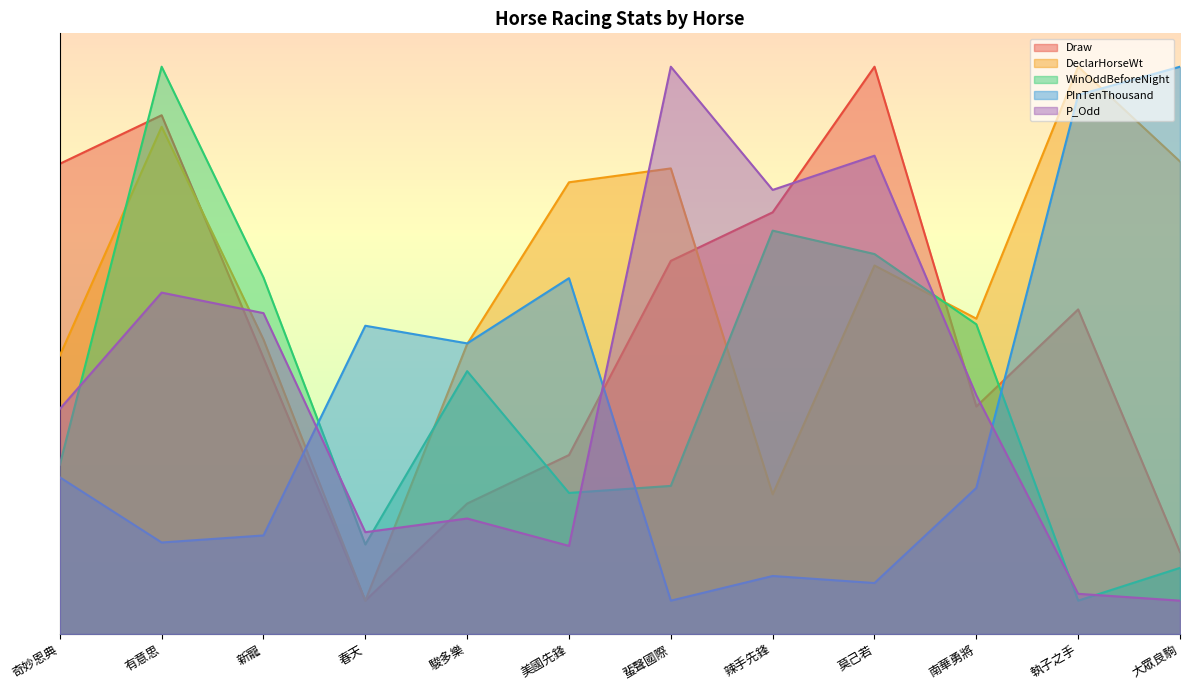

Where is the first local minimum for DeclarHorseWt?

春天